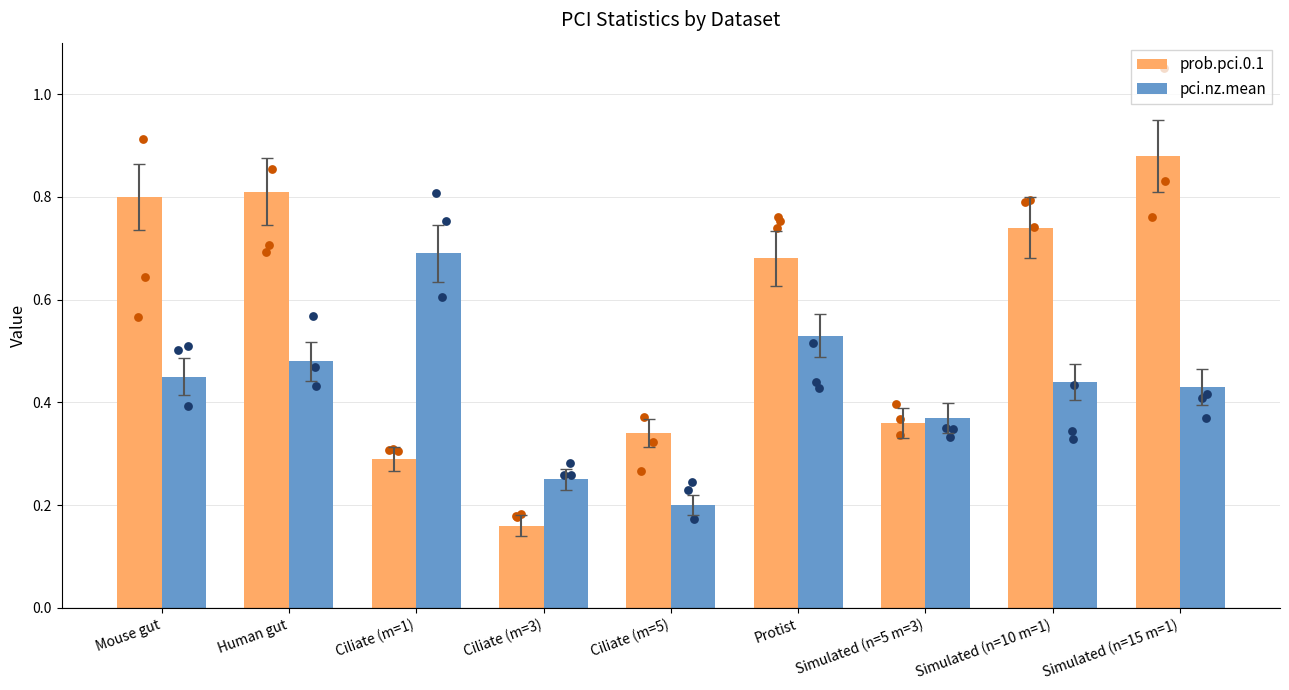

At which category is the sum across all series the highest?

Simulated (n=15 m=1)